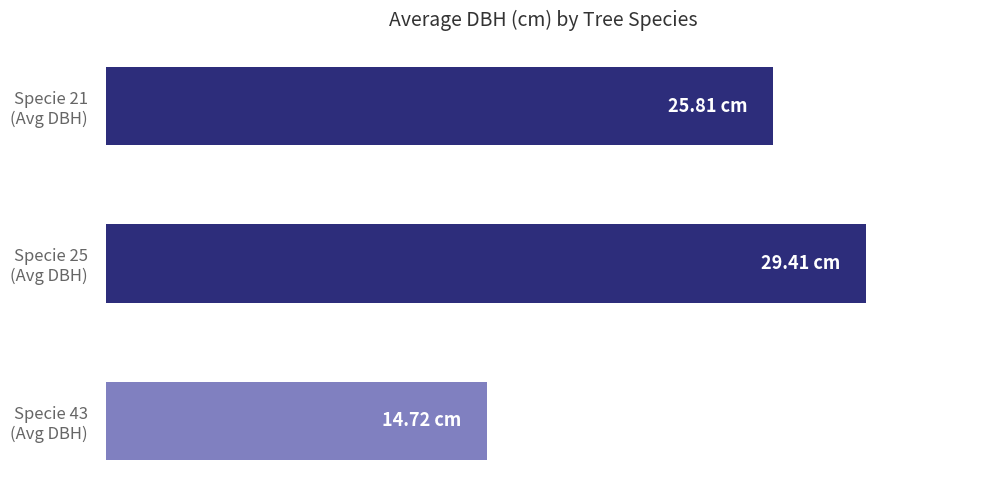

Does the chart contain any negative values?

No